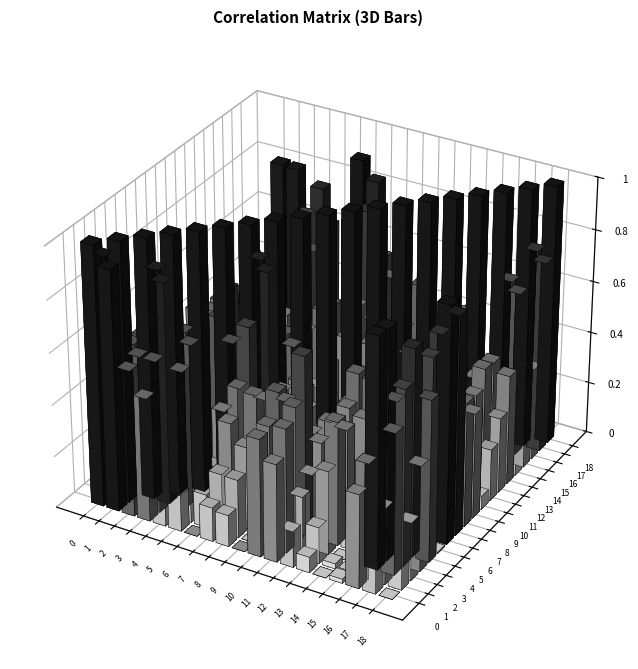

Is it true that 3 equals 0.1 at 18?

False